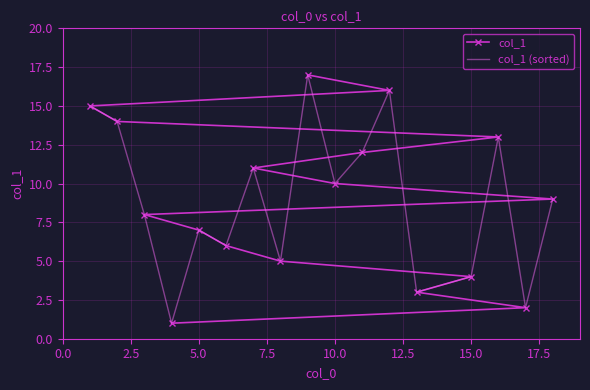

What is the value of the col_1 (sorted) point at the 12th from the left?

16